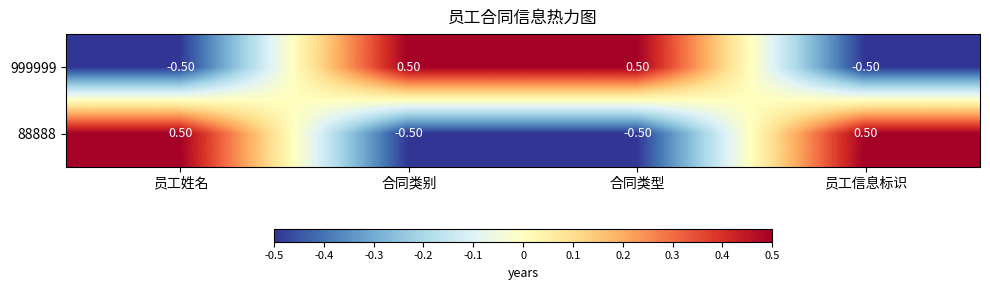

Rank the series at 员工姓名 from highest to lowest value.

88888, 999999